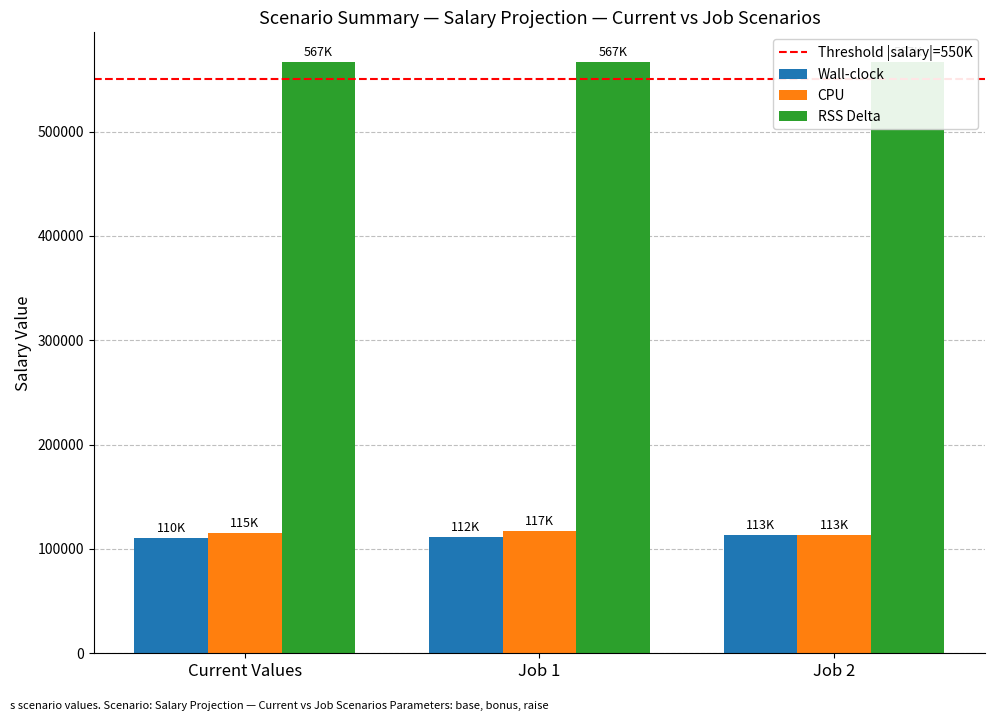

What is the average value of the raise series?

111658.2